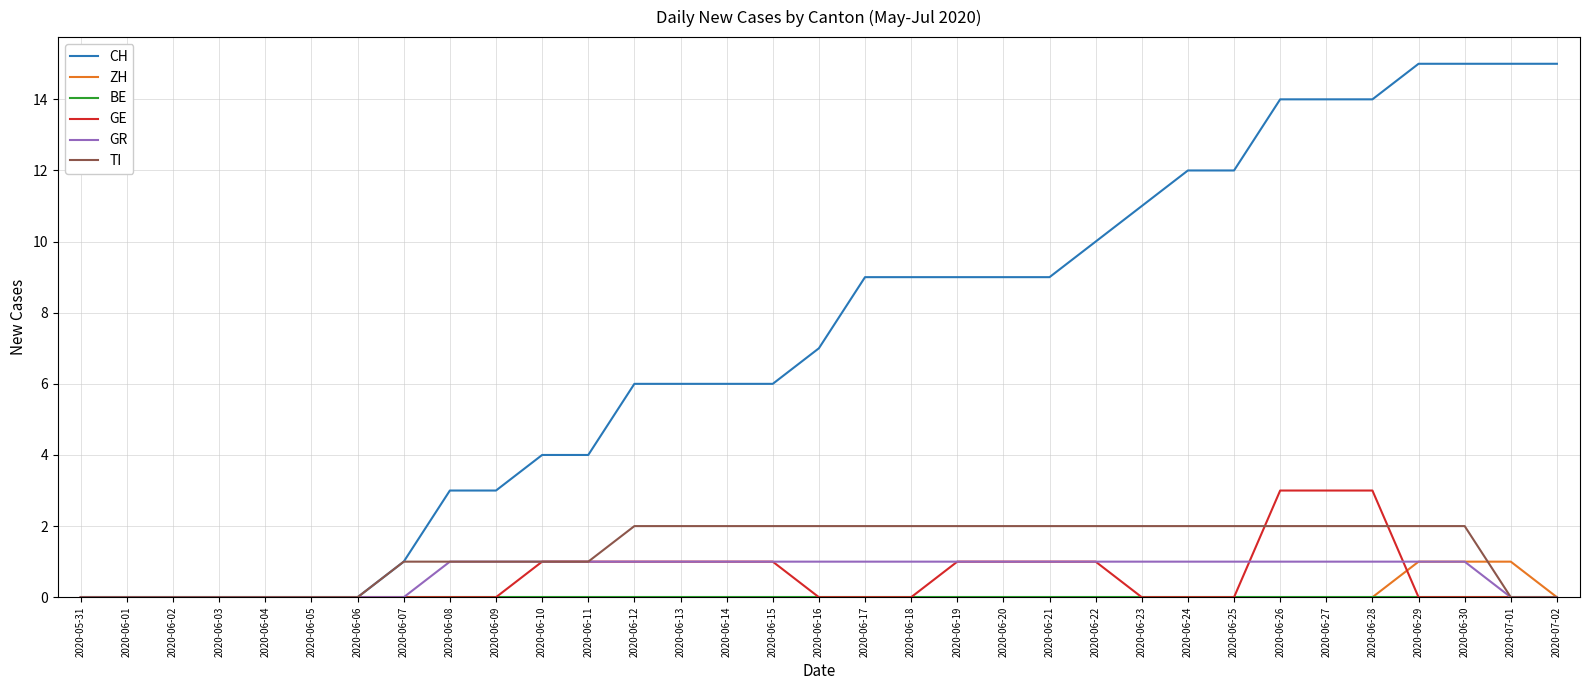

Which series has the largest total across all categories?

CH